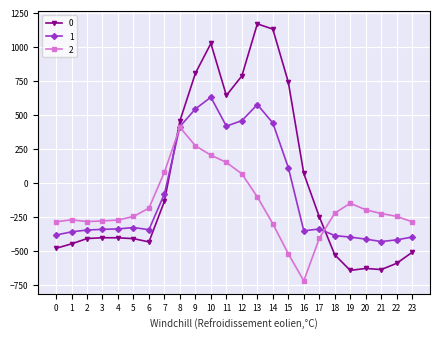

At which category is the sum across all series the highest?

10